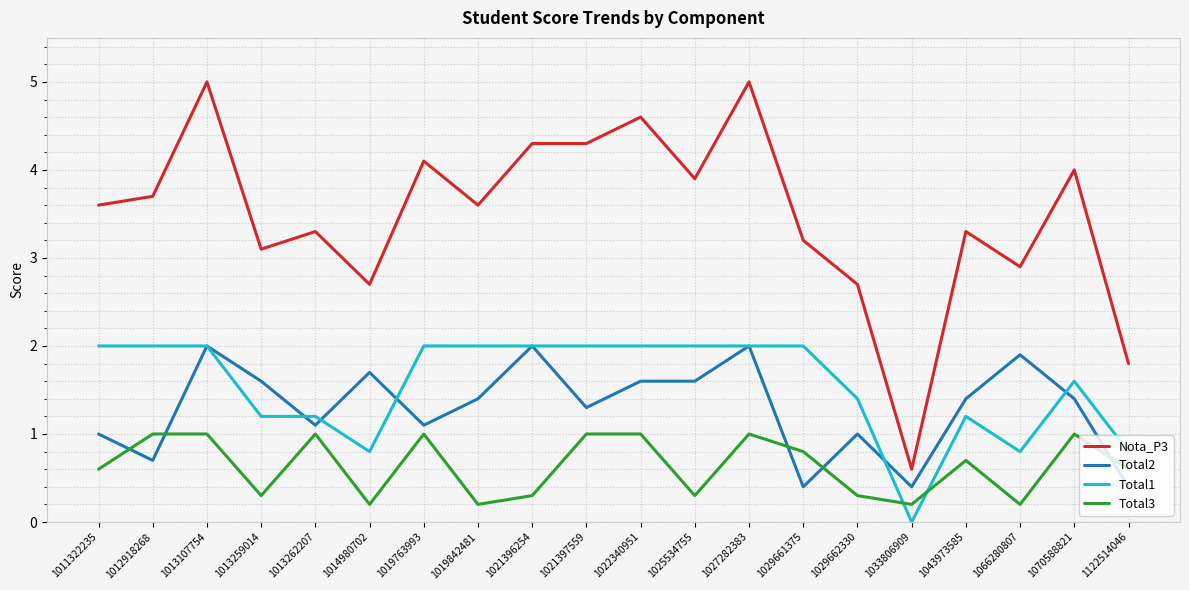

At how many categories does at least one series exceed 1?

19